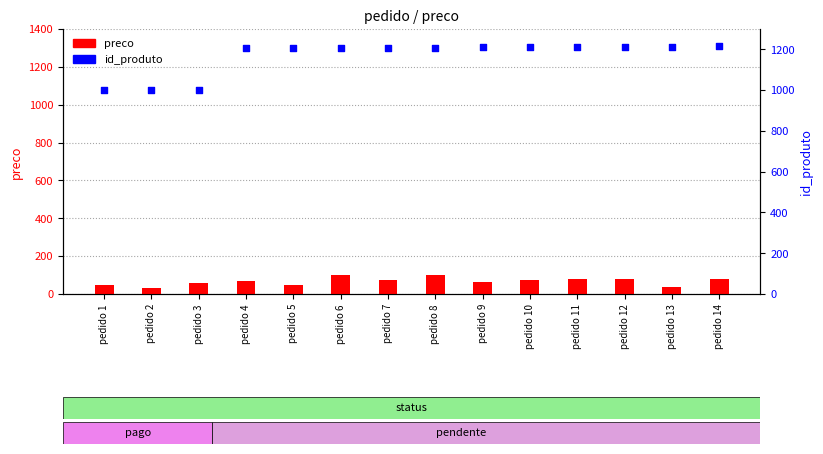

What is the total value across all series at pedido 10?

1283.9